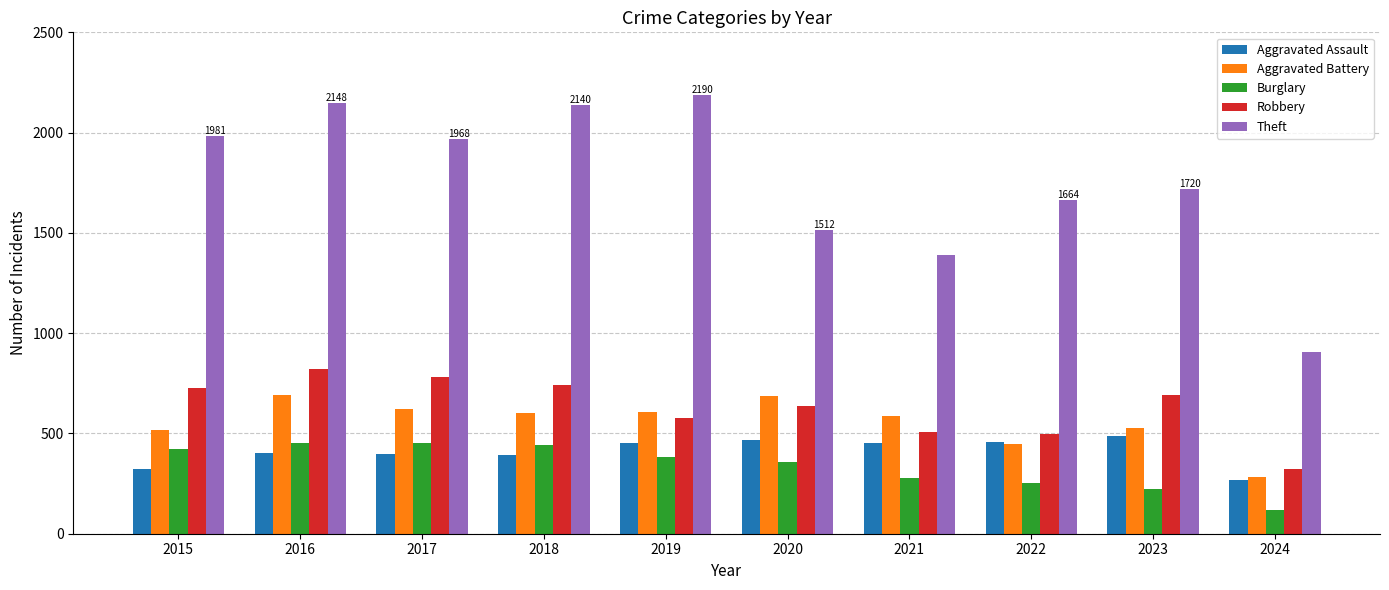

What is the sum of the Theft values at 2022 and 2018?

3804